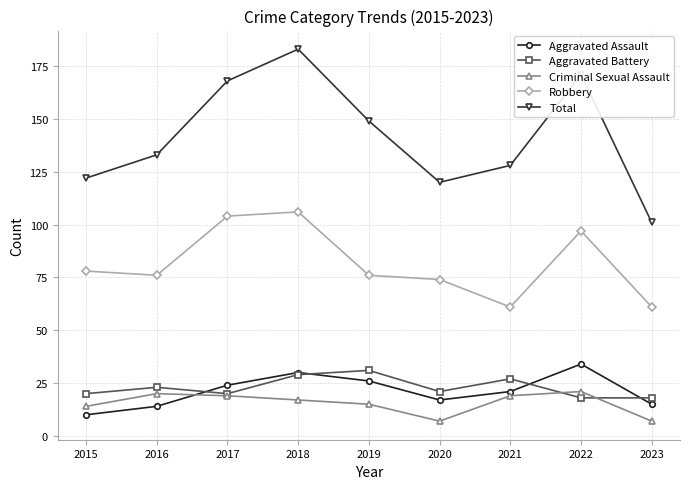

Which series changed the most between 2016 and 2018?

Total